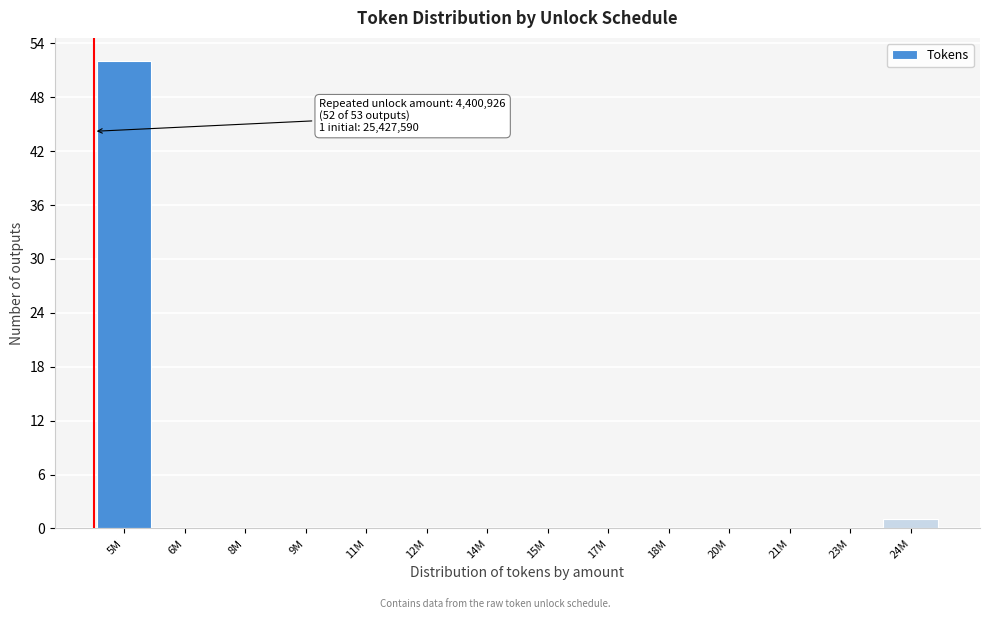

Reading left to right, transcribe all the data shown in this chart.

5M=52	6M=0	8M=0	9M=0	11M=0	12M=0	14M=0	15M=0	17M=0	18M=0	20M=0	21M=0	23M=0	24M=1